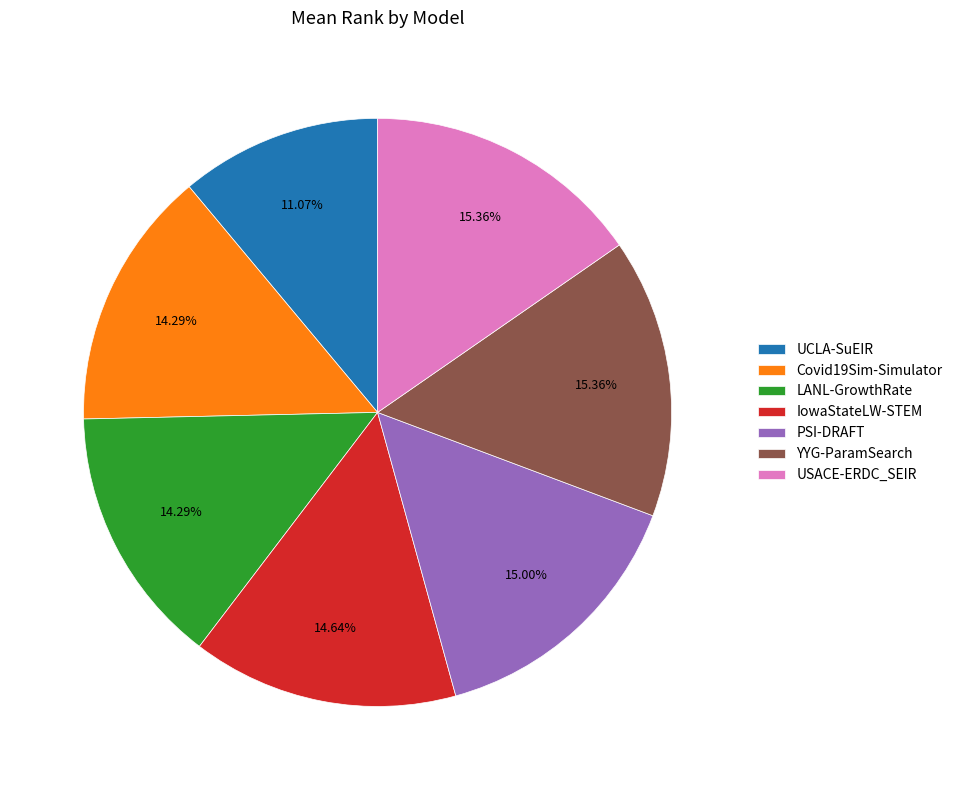

Do LANL-GrowthRate and IowaStateLW-STEM together represent more than half of the pie?

No